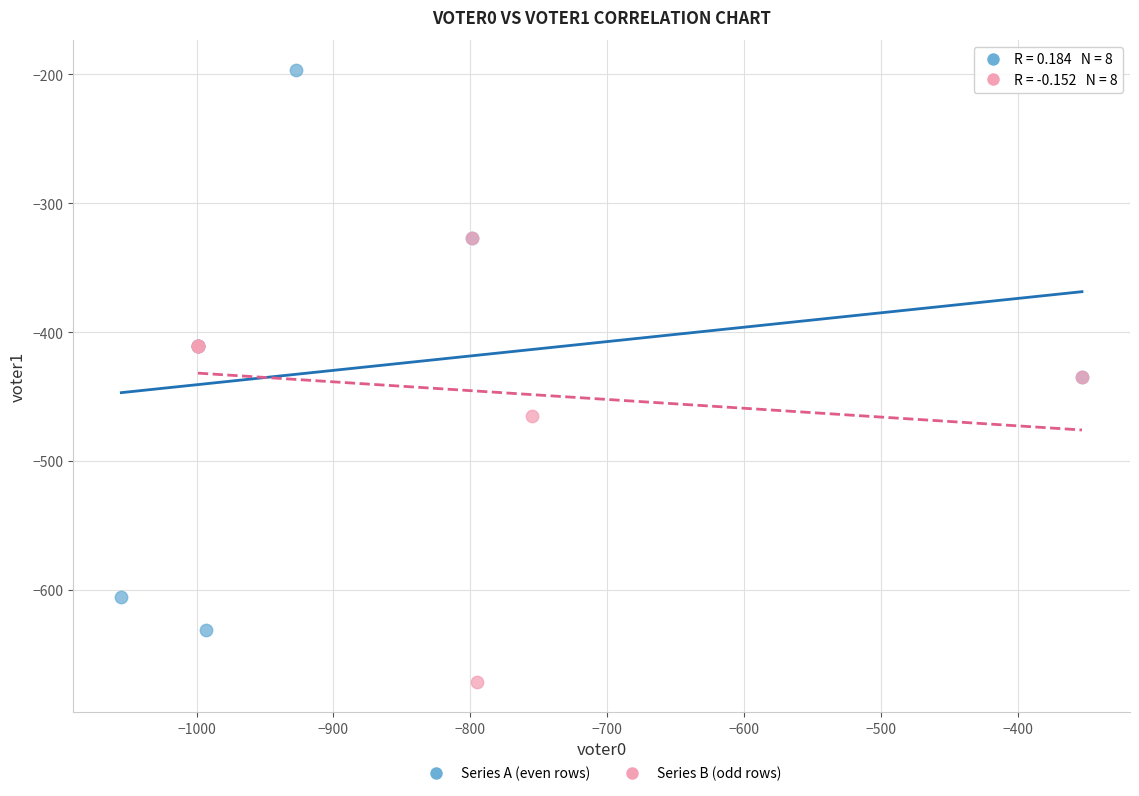

Which series contains the lowest Y value?

Series B (odd rows)